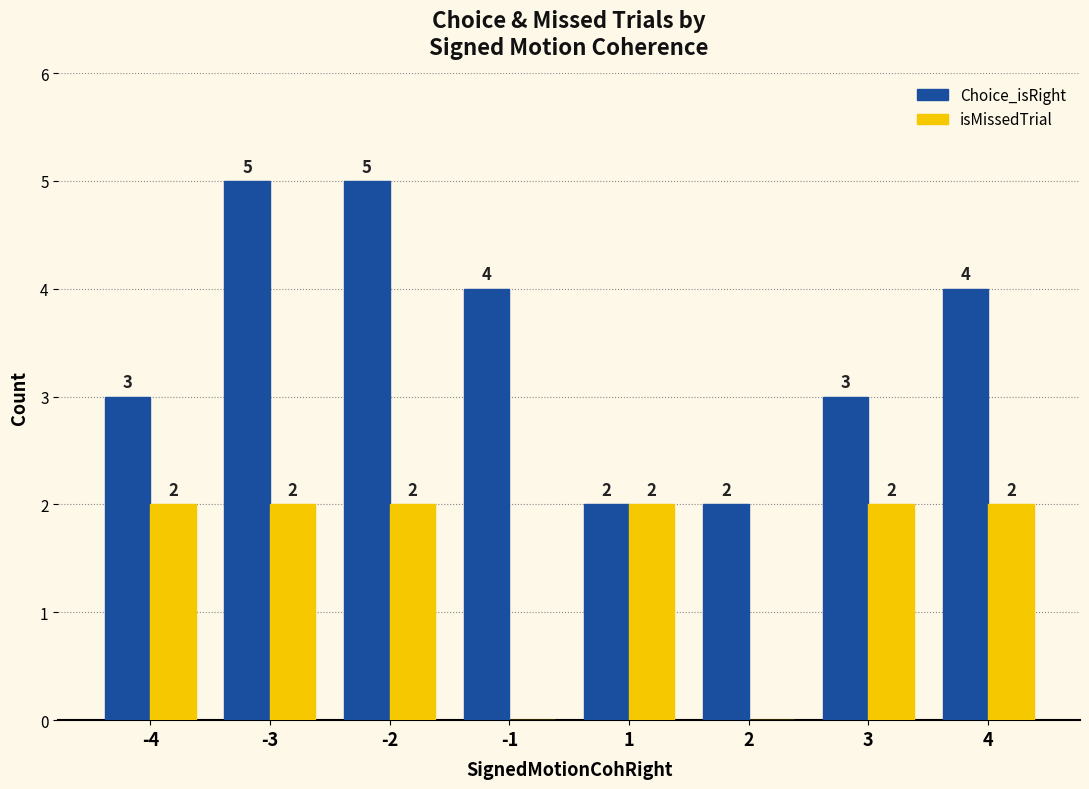

The value of Choice_isRight at -1 is 4. True or false?

True